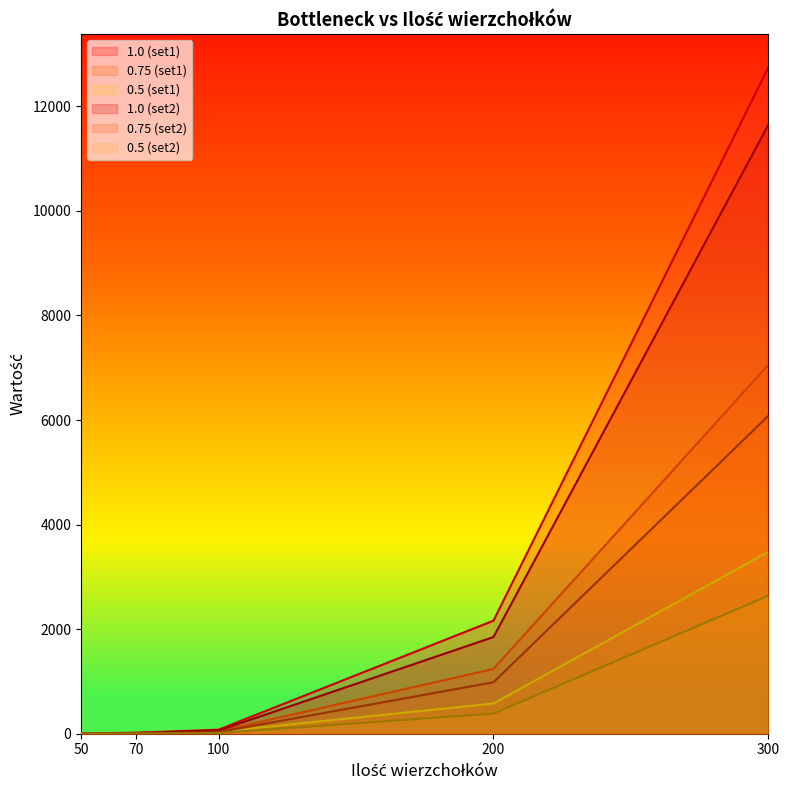

Reading right to left, transcribe all the data shown in this chart.

1.0 (set1): 12745	2162	77	19	6
0.75 (set1): 7059	1239	46	14	4
0.5 (set1): 3481	578	37	10	3
1.0 (set2): 11650	1849	60	13	3
0.75 (set2): 6082	984	31	8	2
0.5 (set2): 2641	385	14	4	1